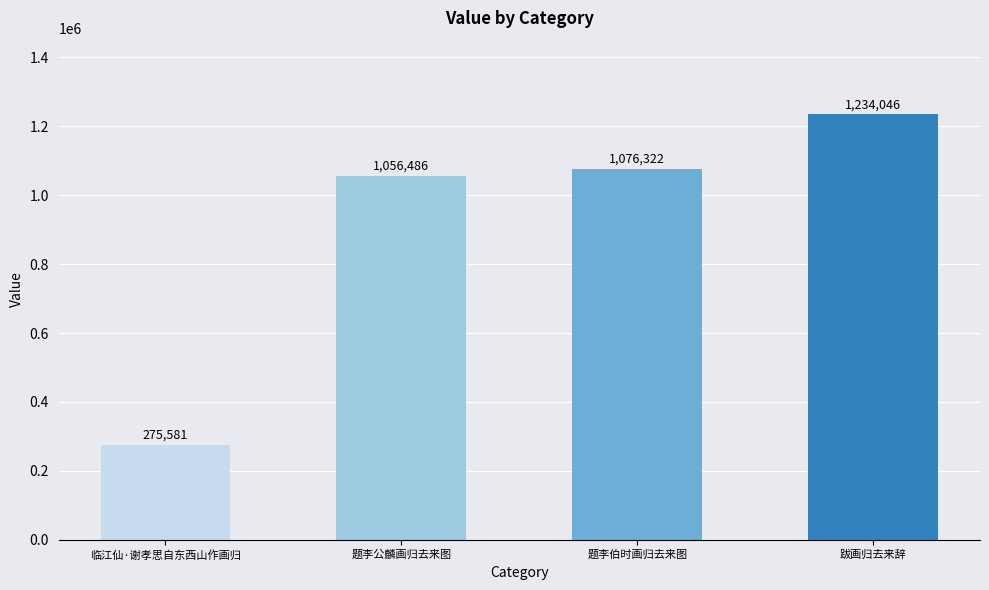

What is the smallest value displayed?

275581